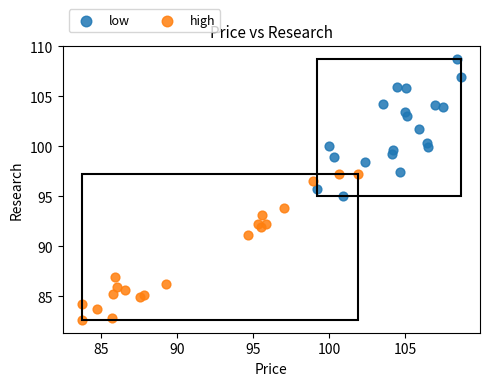

What are all the series names shown in the legend?

low, high